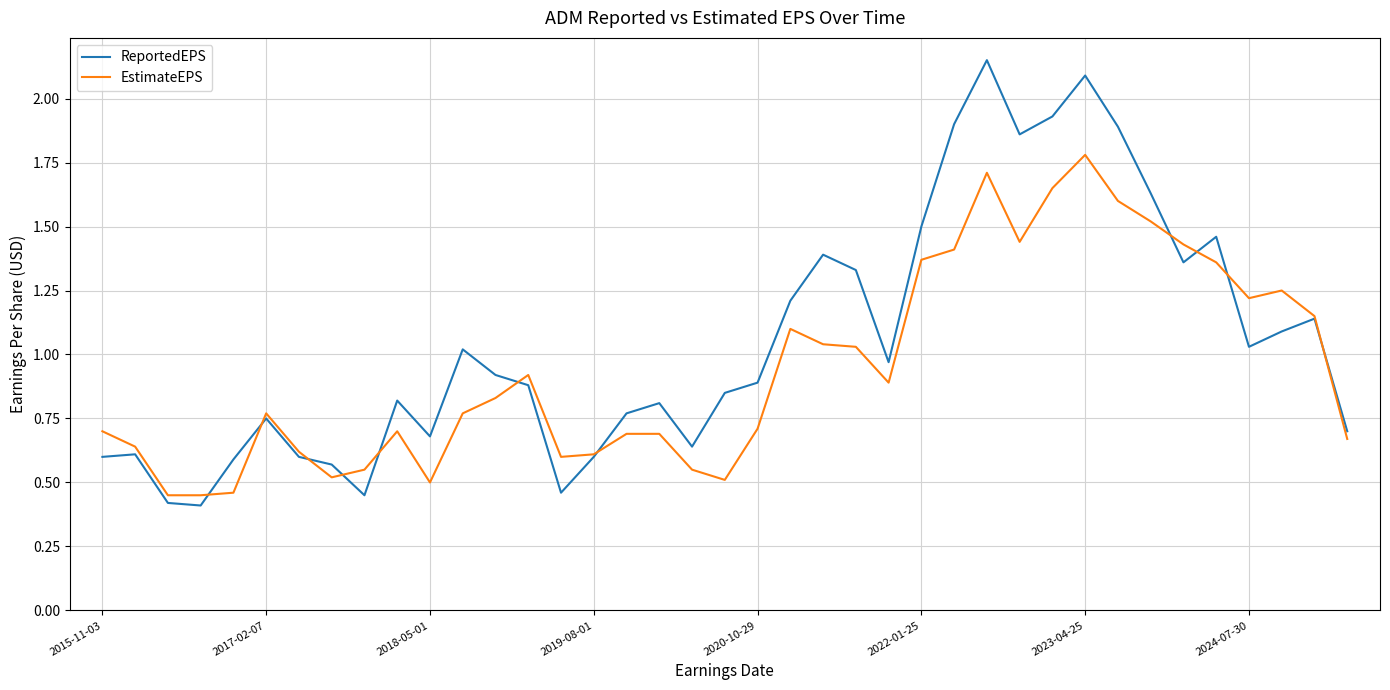

Which series has the largest total across all categories?

ReportedEPS